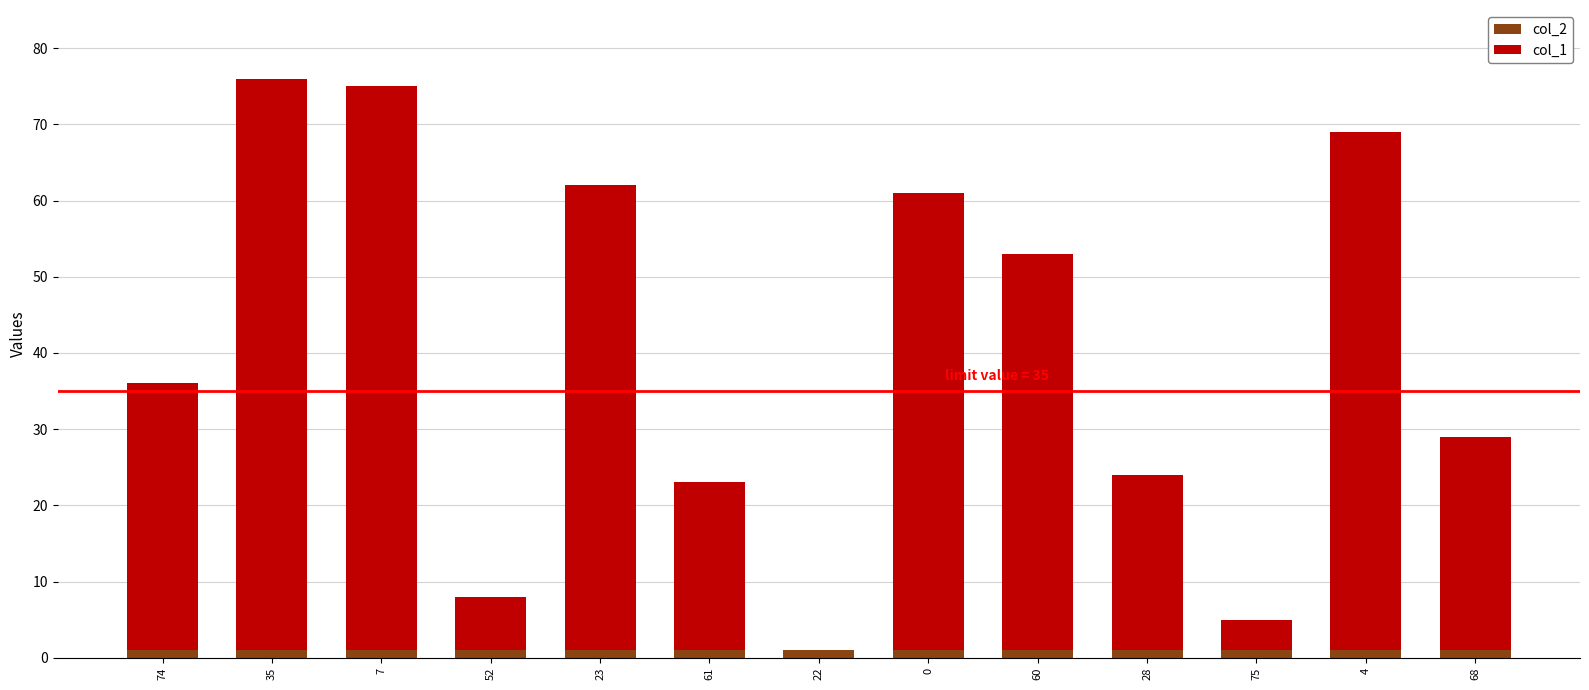

The col_2 series shows 1 at 52. True or false?

True